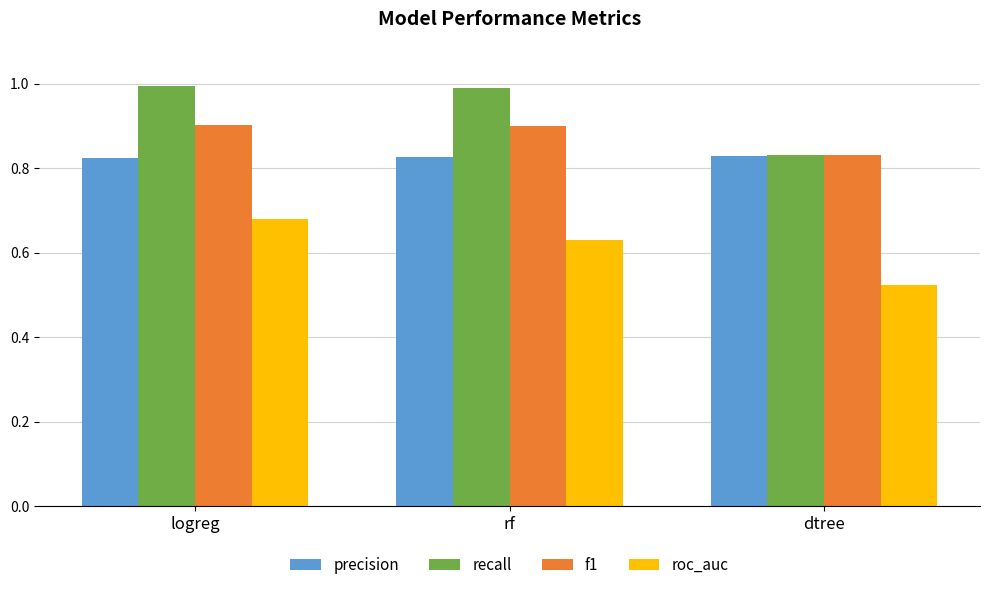

What is the total value across all series at dtree?

3.0